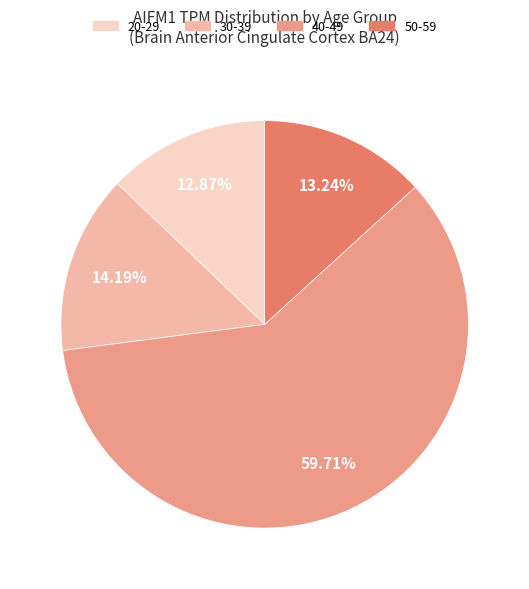

Is there any slice that represents more than half of the pie?

Yes